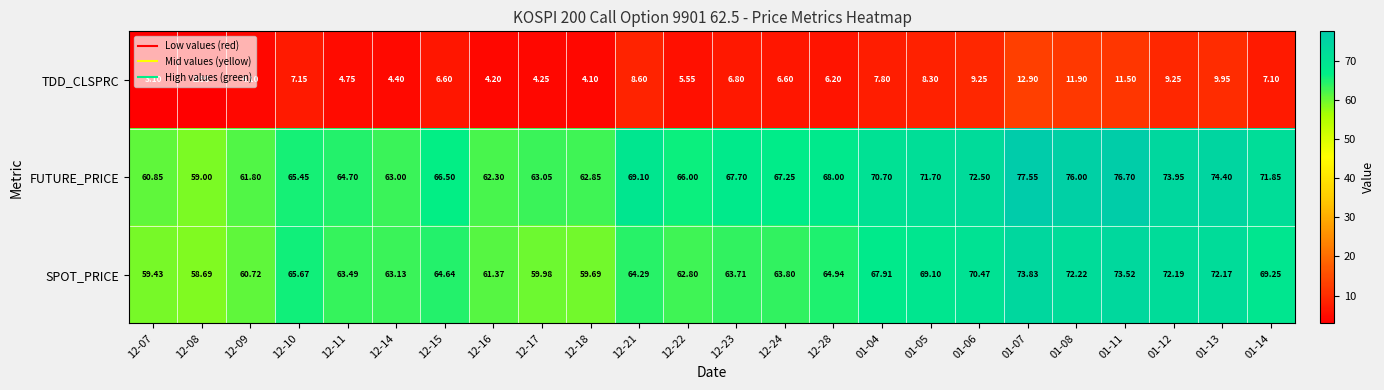

What is the spread (max minus min) of values at 12-16?

58.1